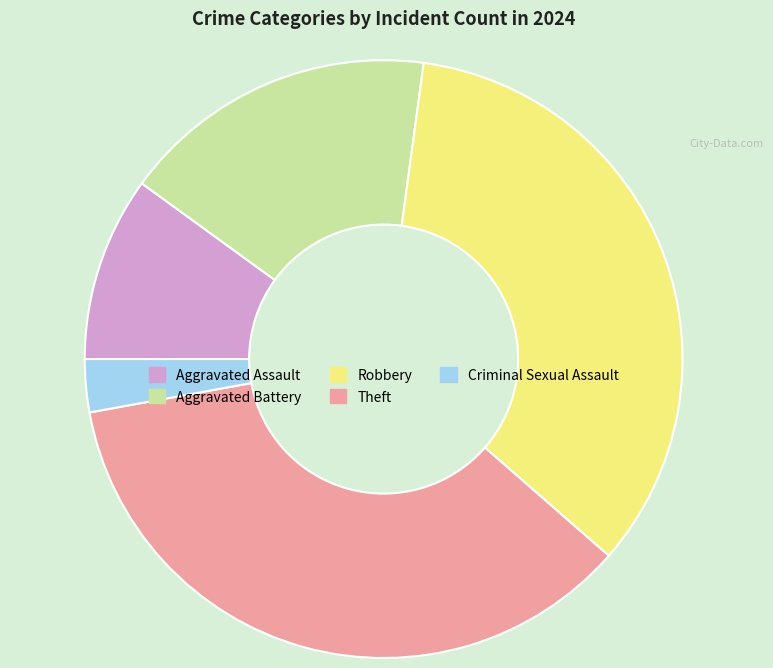

The Aggravated Assault slice represents 10% of the pie. True or false?

True